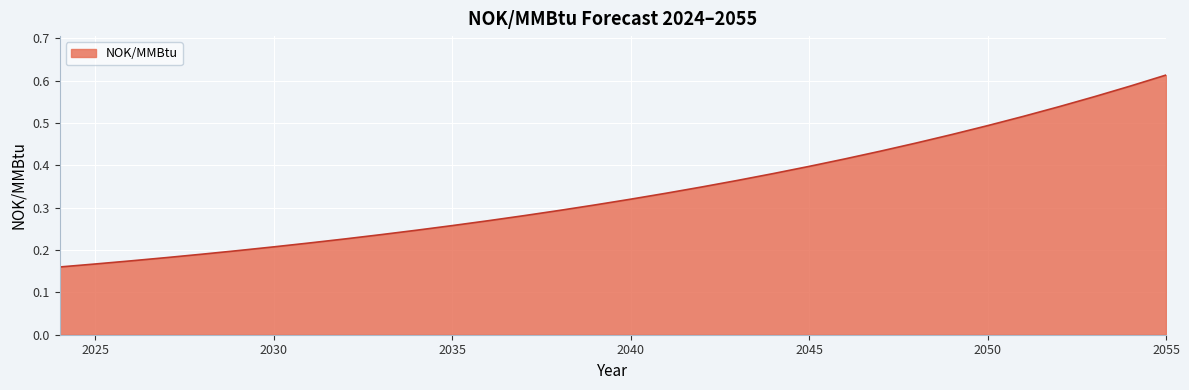

At which category does the chart reach its peak across all series?

2055